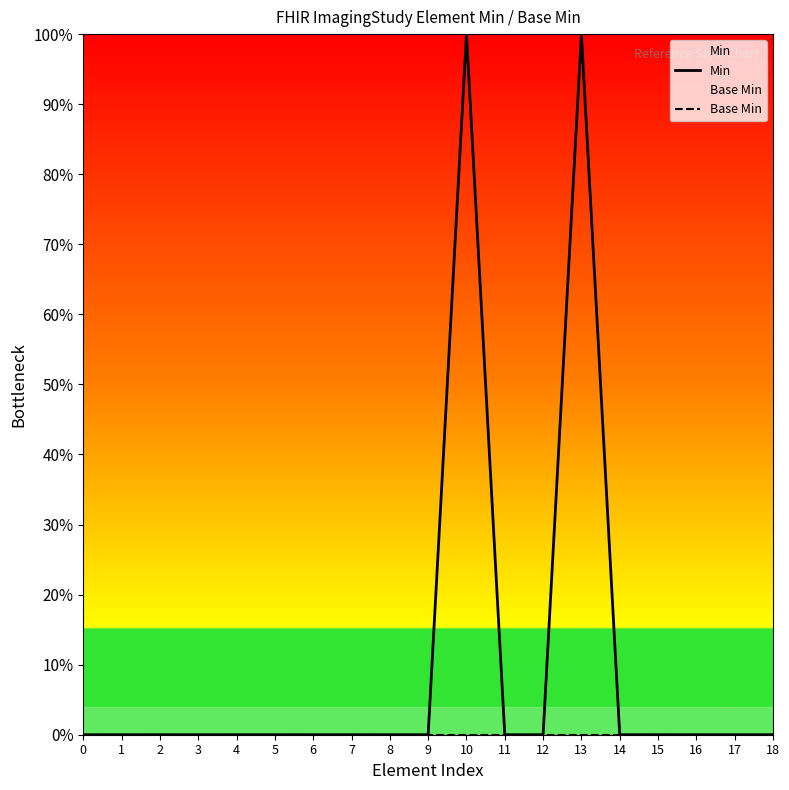

True or false: Base Min and Min cross at least once.

False